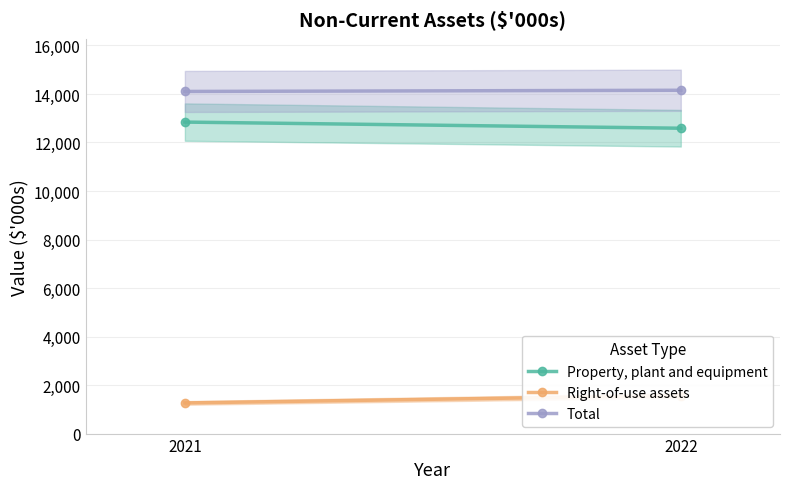

Where is Right-of-use assets nearest to the value 1414?

2021